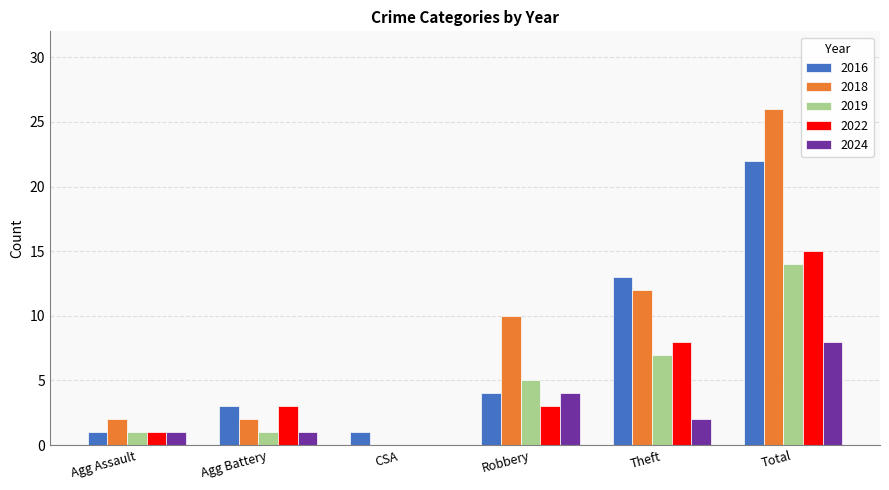

True or false: 2019 has a value of 7 at Theft.

True